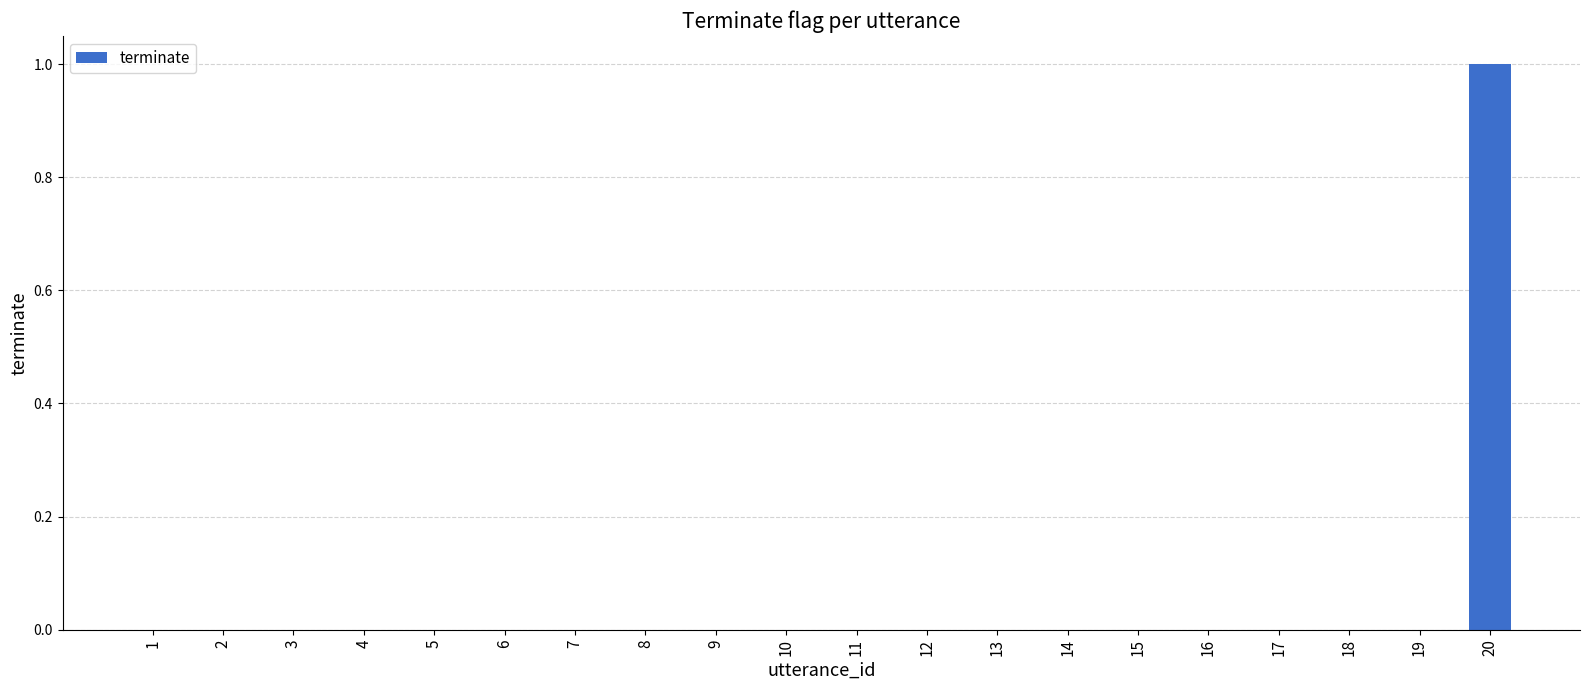

At which category does the chart reach its peak across all series?

20